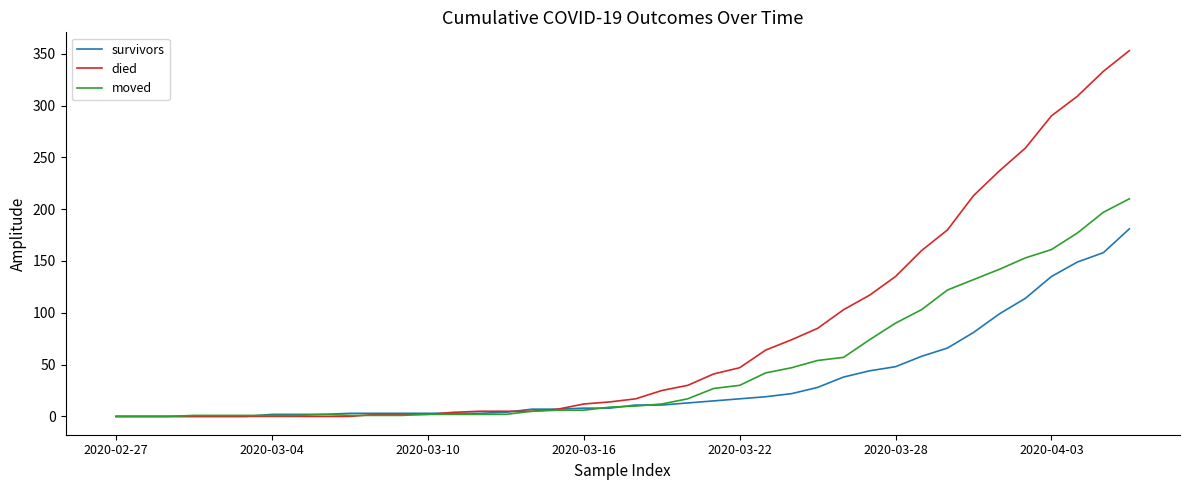

What is the maximum value shown in the chart?

353